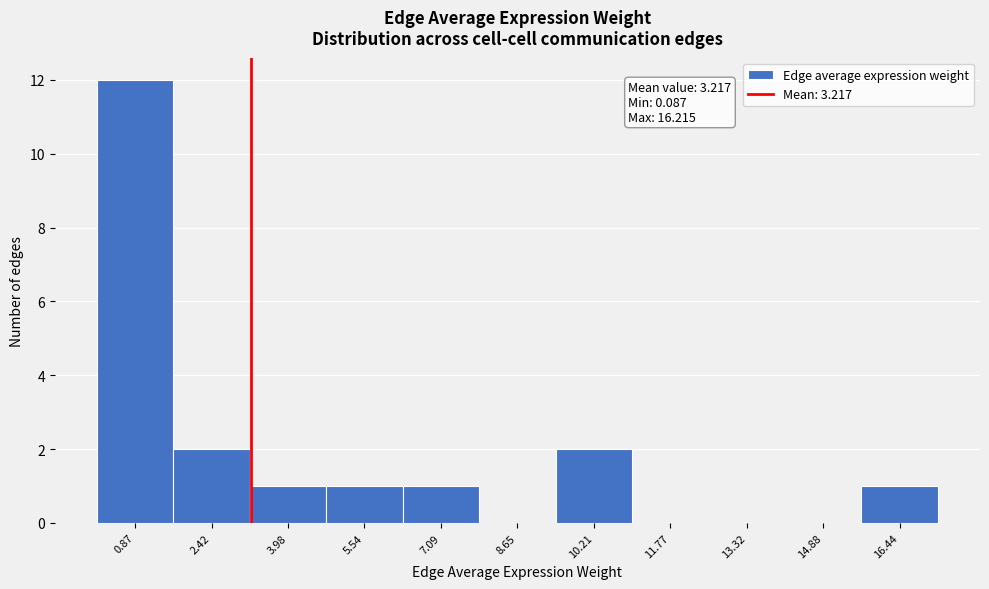

Which range on the x-axis has the tallest bar?

0.0 to 1.6